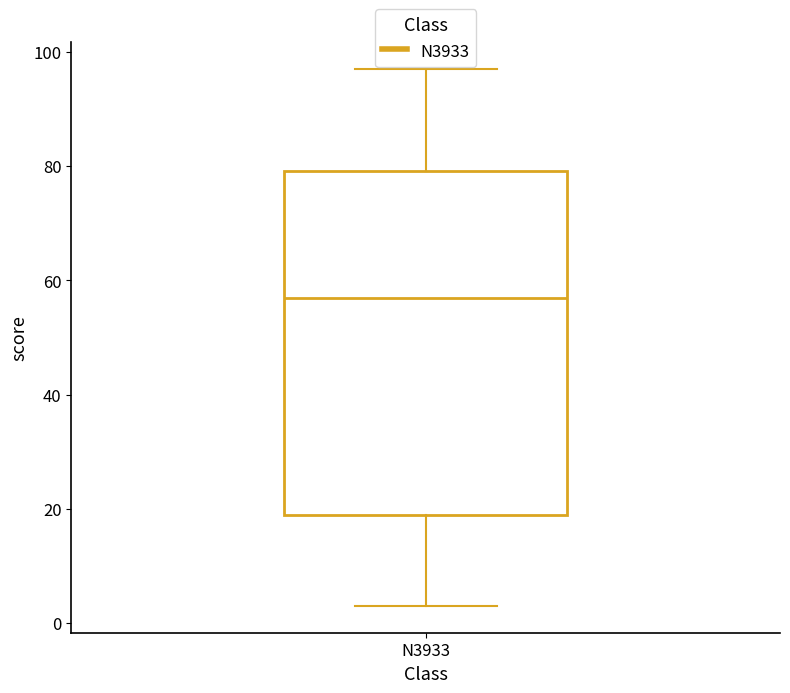

Where does the median line of the box for N3933 sit on the y-axis? The values are not printed on the chart, so give them approximately, as read against the axis.

58